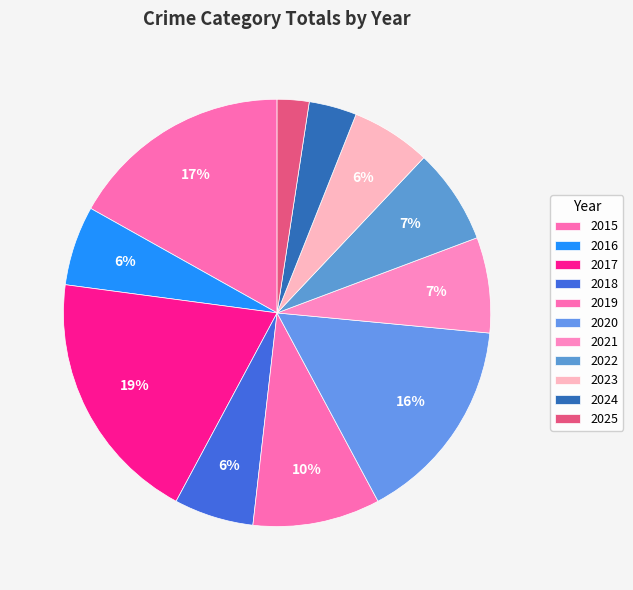

How much of the chart is everything except 2017?

80.7%